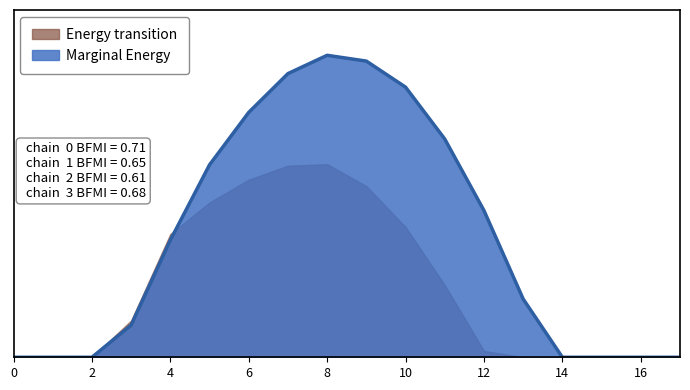

What is the sum of all values?

9032.0